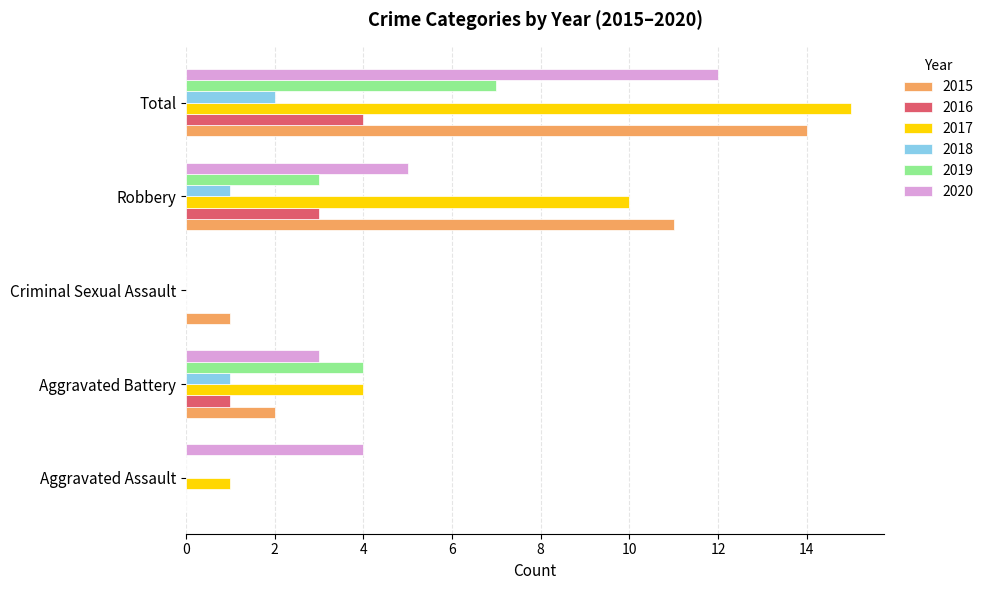

What is the sum of all 2015 values?

28